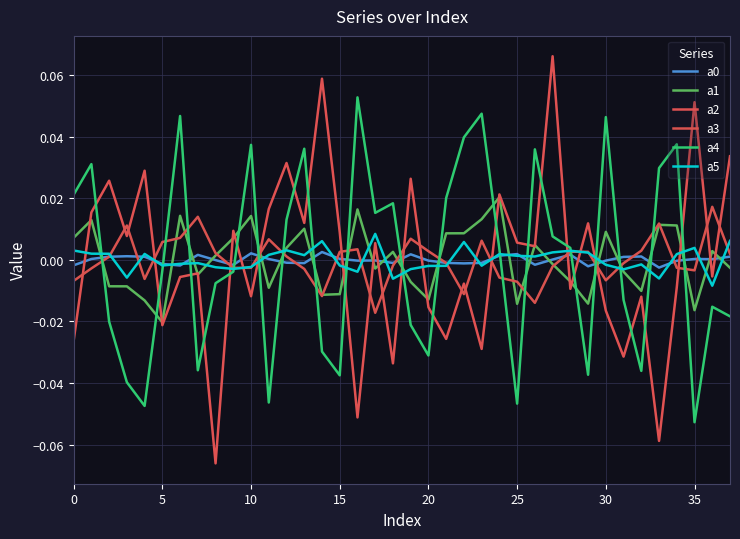

How many interior local peaks does the a0 series have?

10